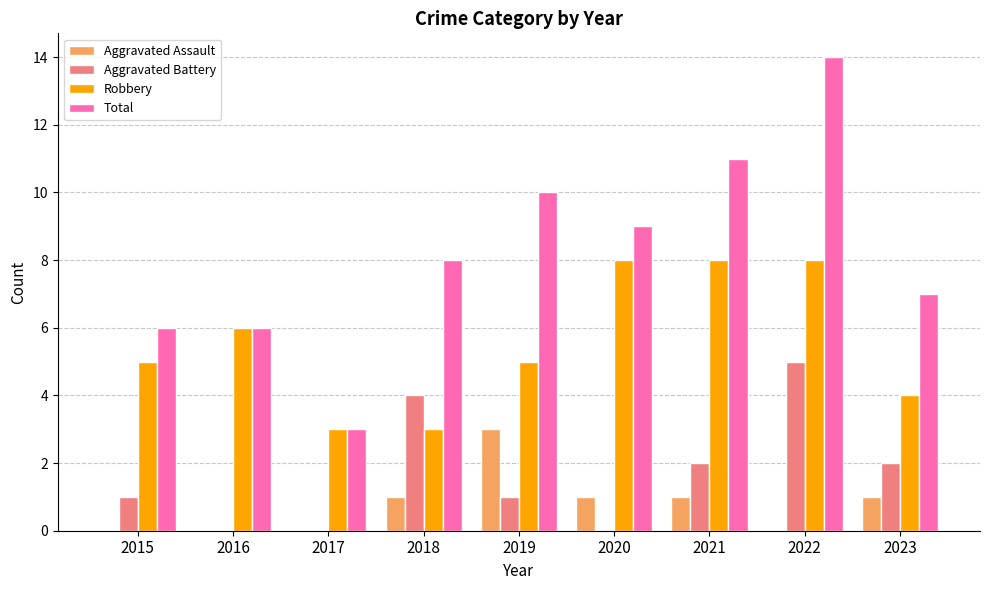

Which series has the largest total across all categories?

Total